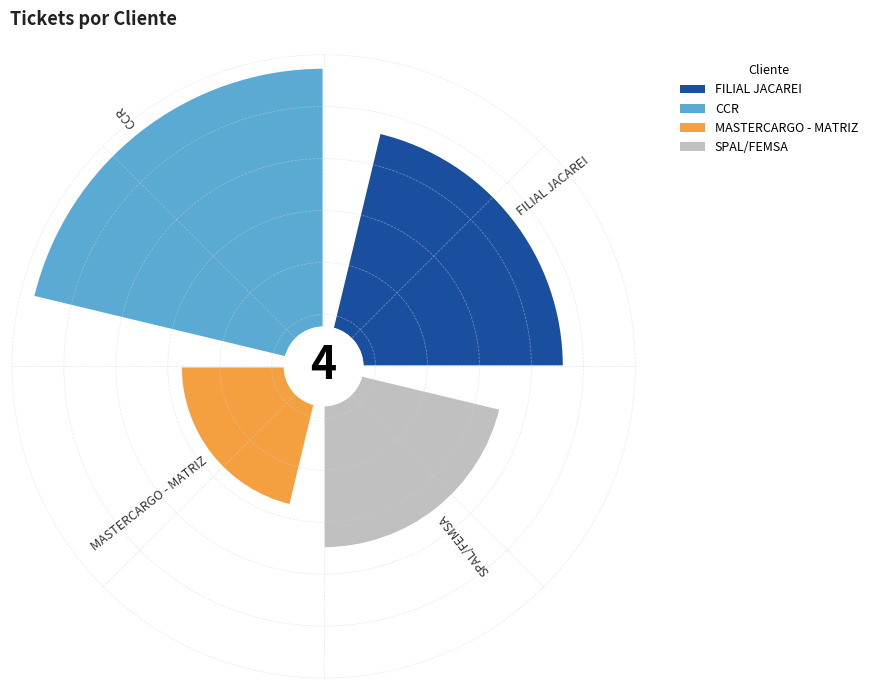

Does FILIAL JACAREI account for over 50% of the chart?

No